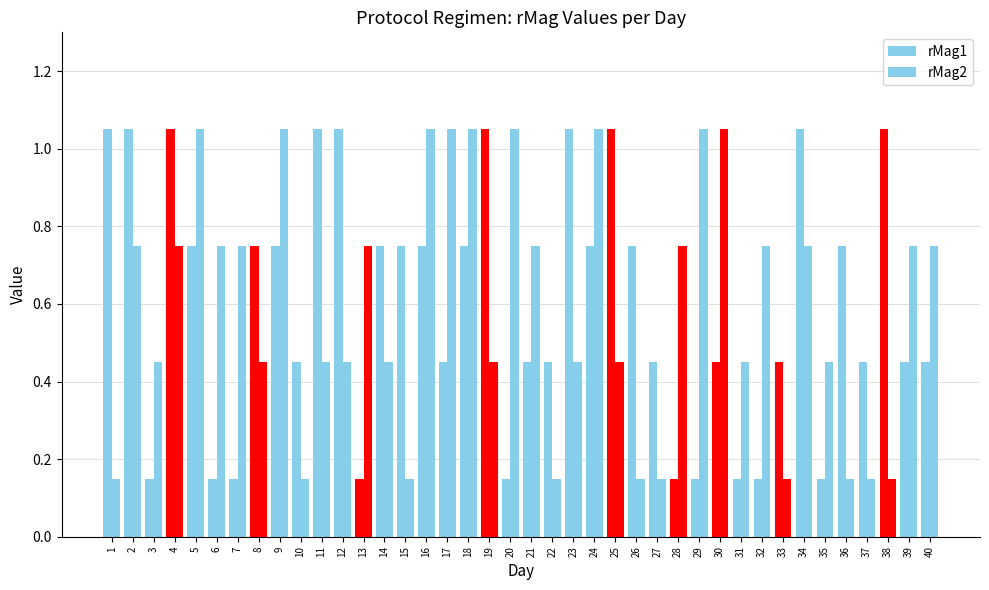

At which label does rMag2 reach its minimum?

1